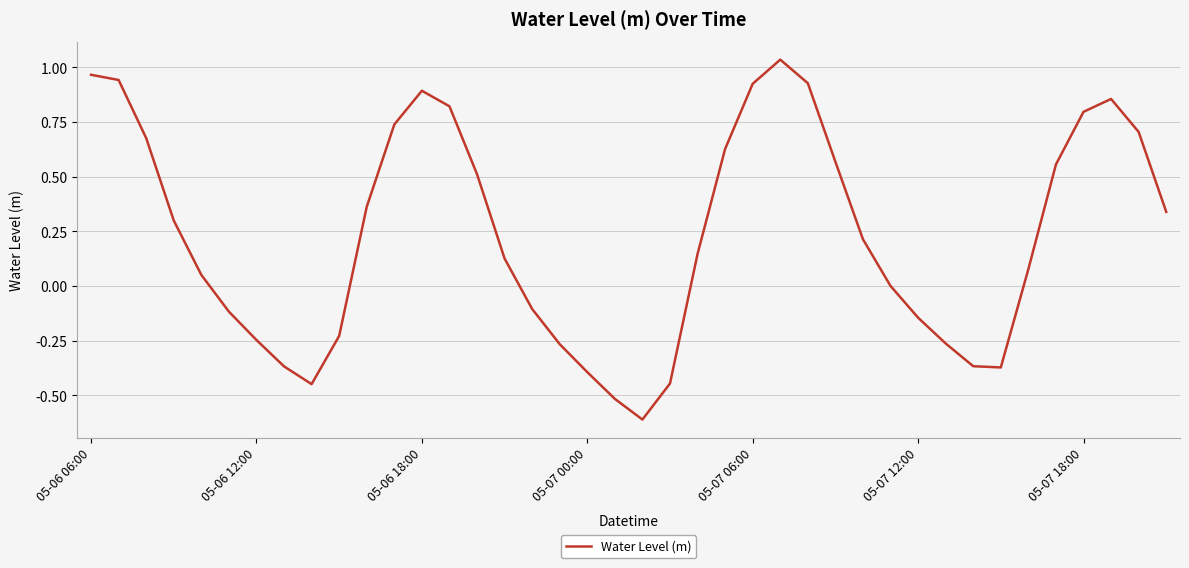

What is the difference between the second highest and minimum values?

1.6